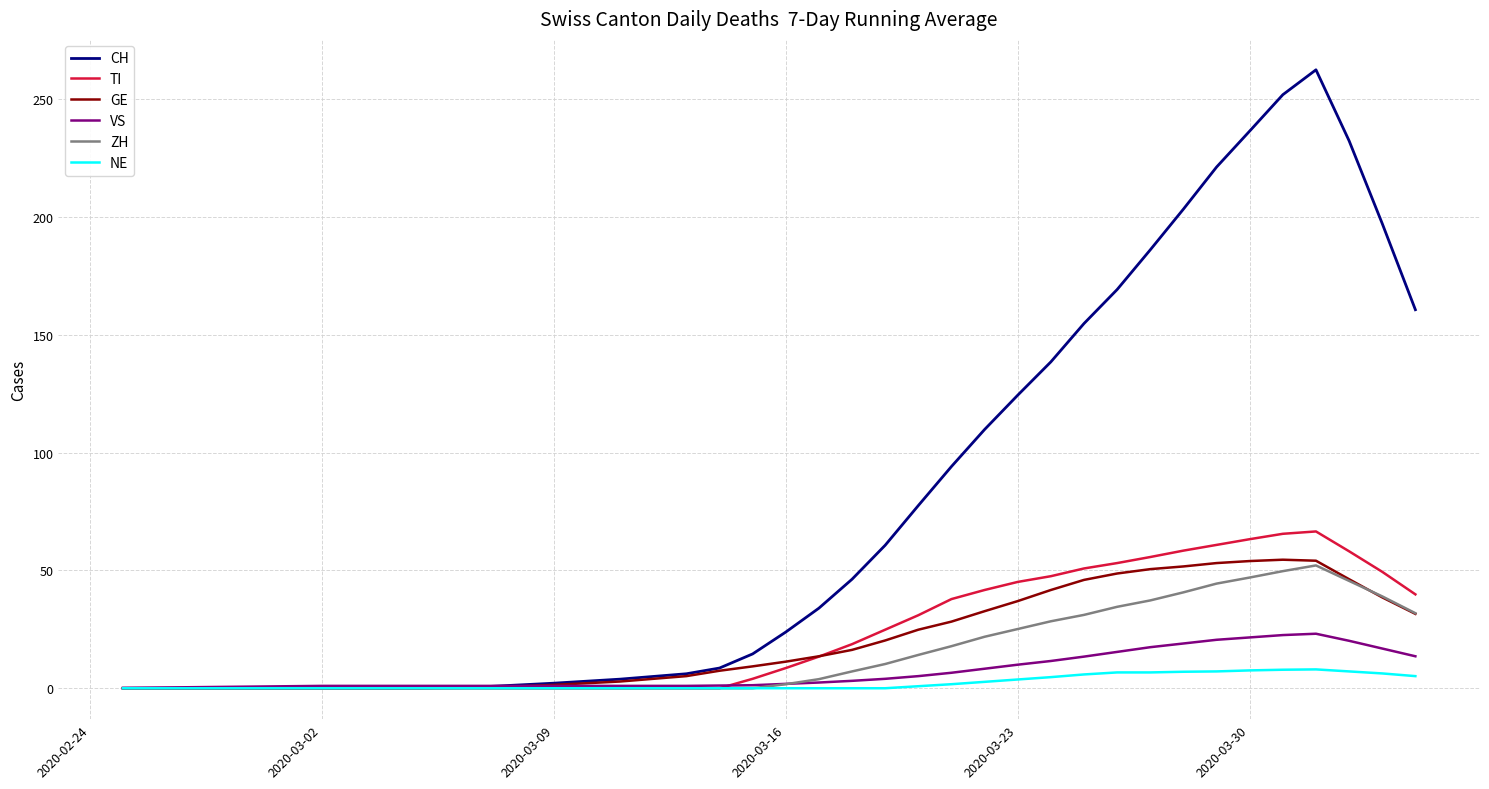

What is the highest value of the TI series?

66.6